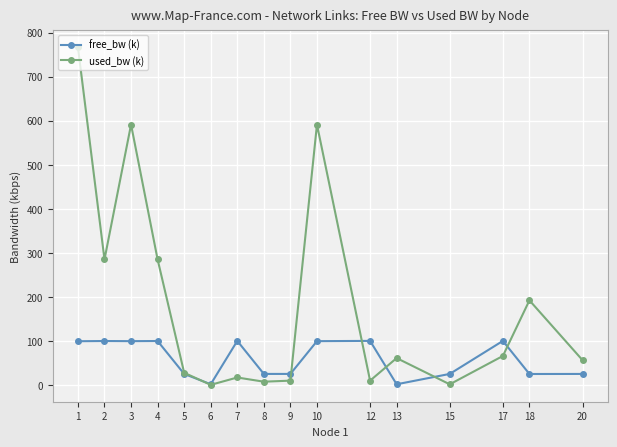

Does the chart display data point markers on the line(s)?

Yes